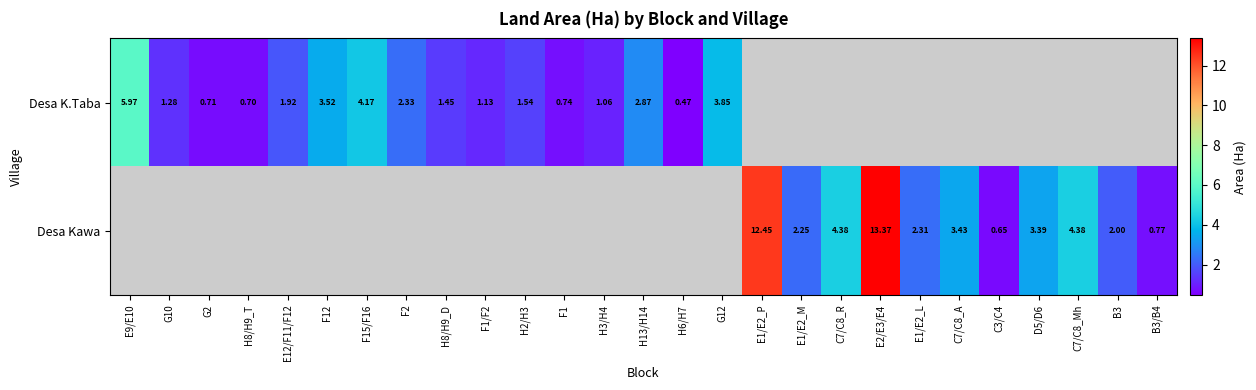

Rank the series by their maximum value, from highest to lowest.

Desa Kawa, Desa K.Taba